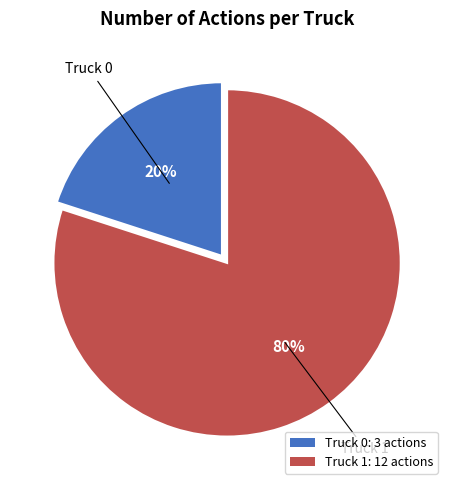

Combined, do Truck 0: 3 actions and Truck 1: 12 actions account for over 50%?

Yes